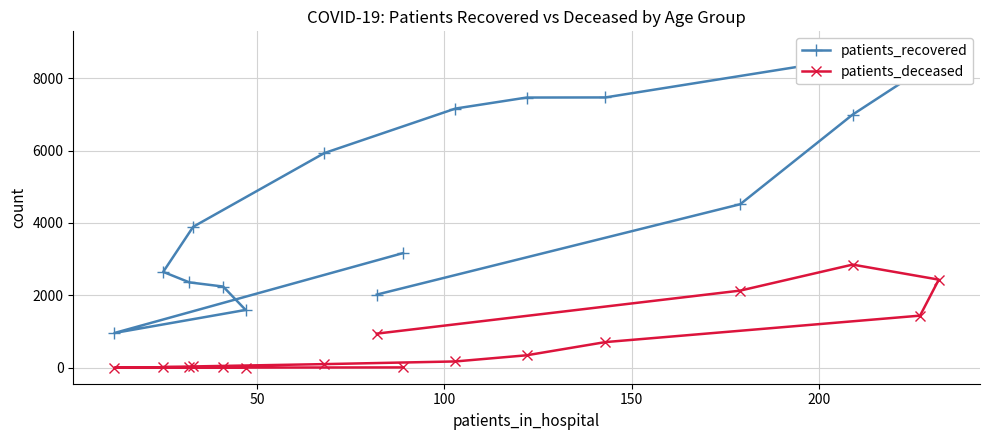

Rank the series by their average value, from lowest to highest.

patients_deceased, patients_recovered